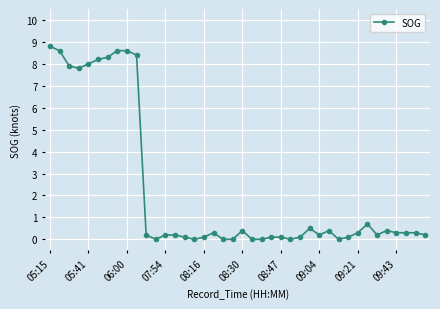

What is the average value?

2.2